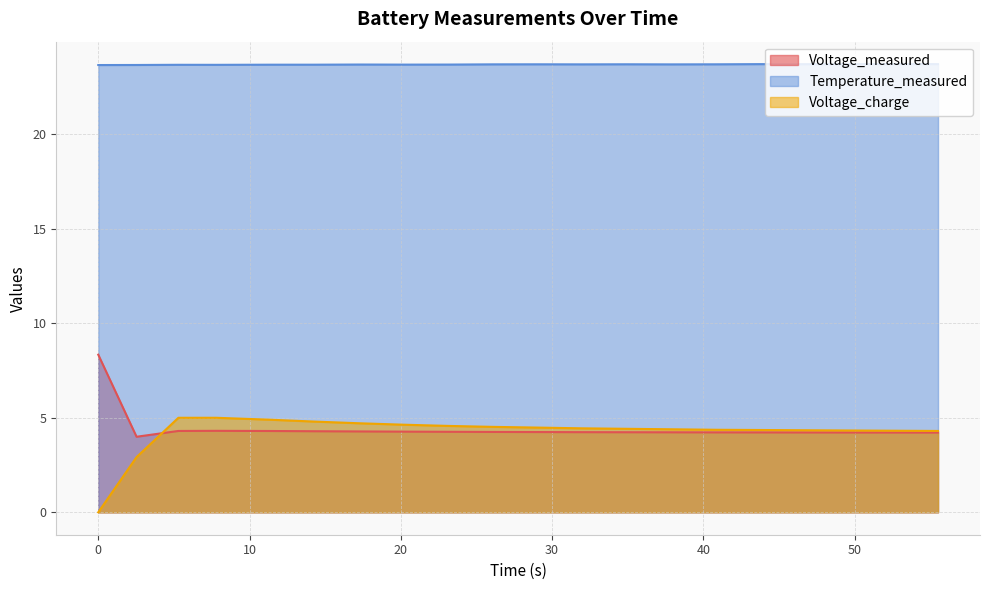

Which series has the largest total across all categories?

Temperature_measured